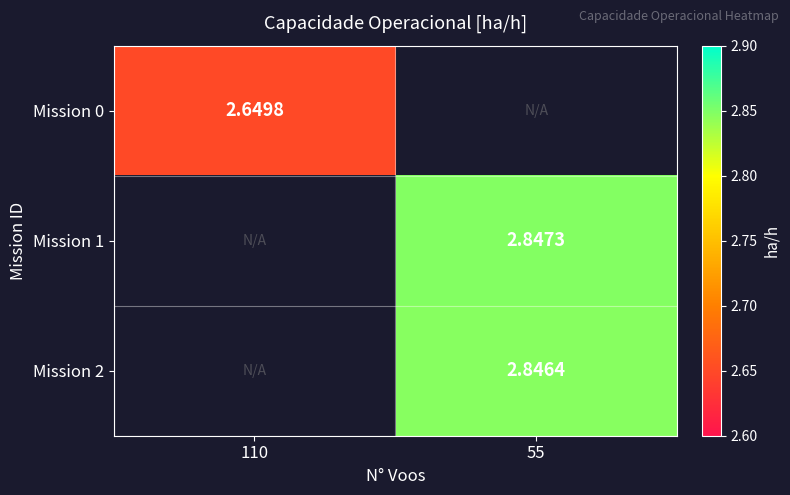

Is the value of Mission 0 at 110 greater than the value of Mission 2 at 55?

No